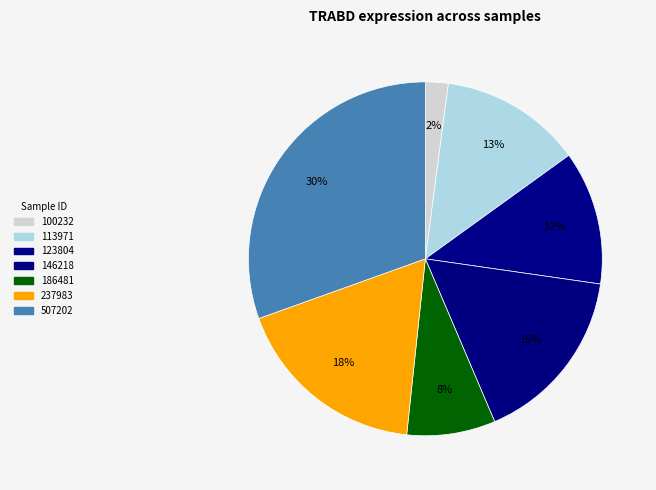

How many slices are in this pie chart?

7